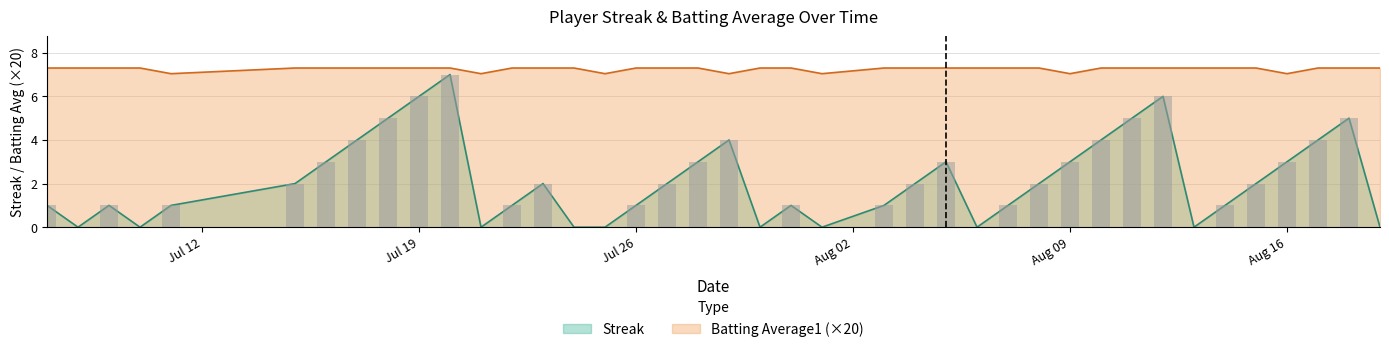

Is it true that Batting Average1 equals 12.0 at Jul 26?

False